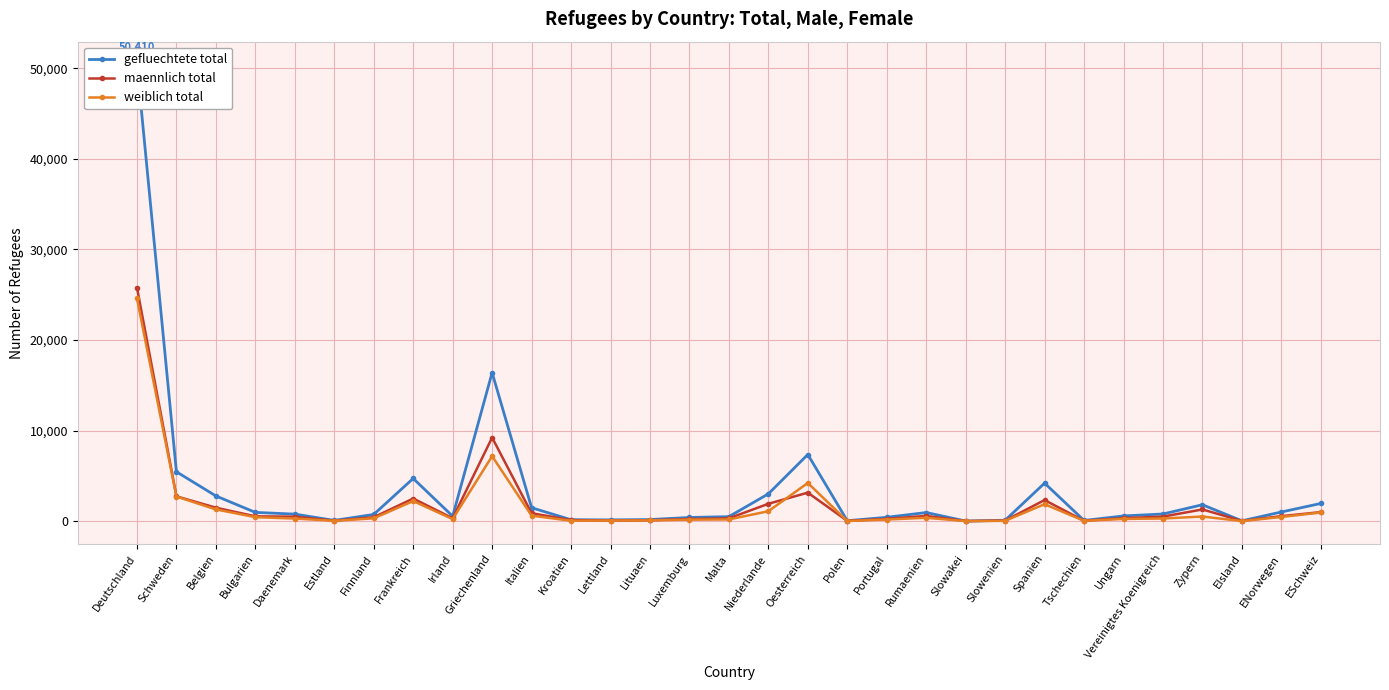

True or false: weiblich total and gefluechtete total intersect in this chart.

False